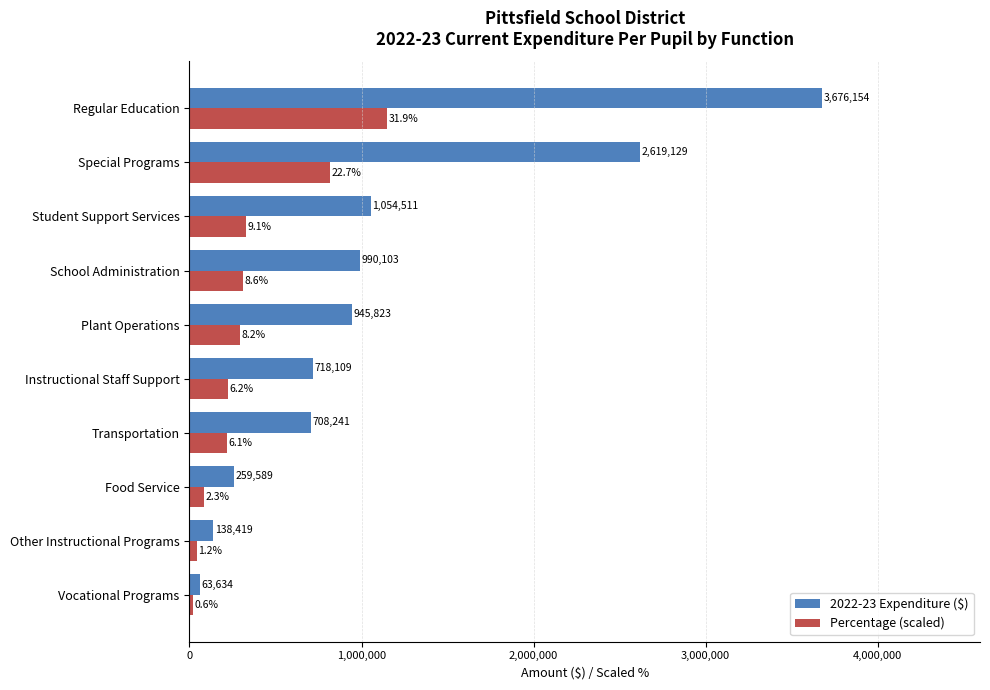

What is the highest value of the 2022-23 Expenditure ($) series?

3676154